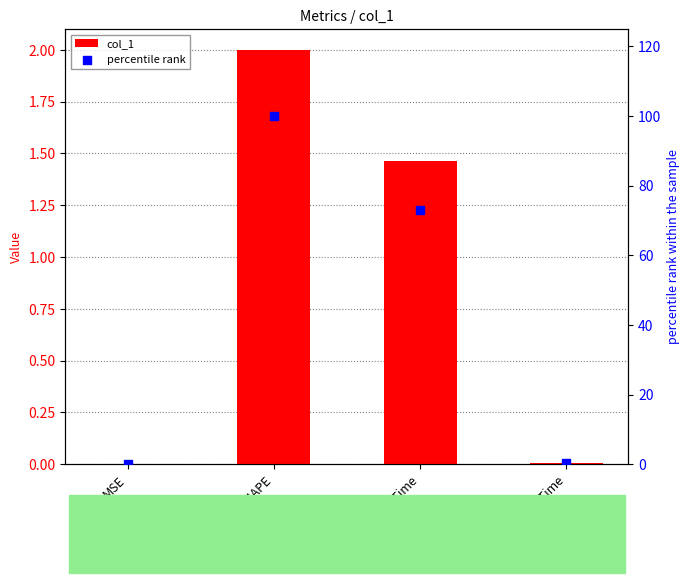

What are all the series names shown in the legend?

col_1, percentile rank